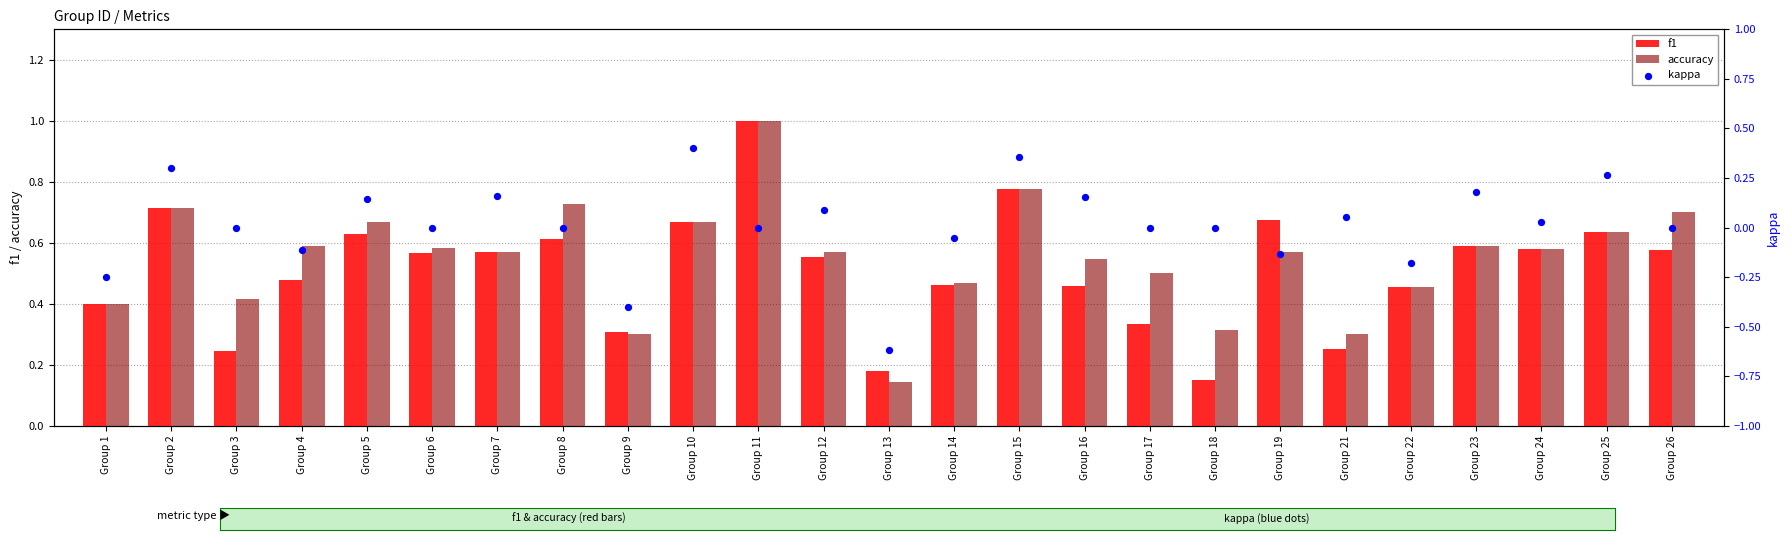

At which category is the sum across all series the highest?

Group 11